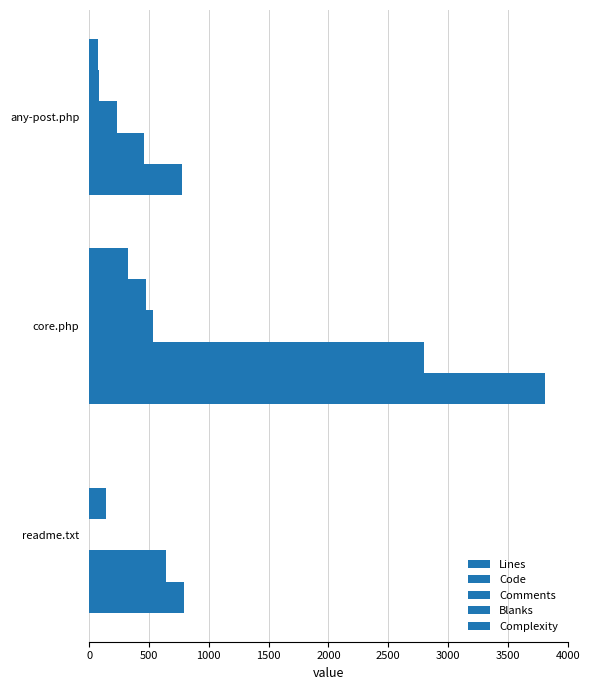

Count the number of categories in the chart.

3